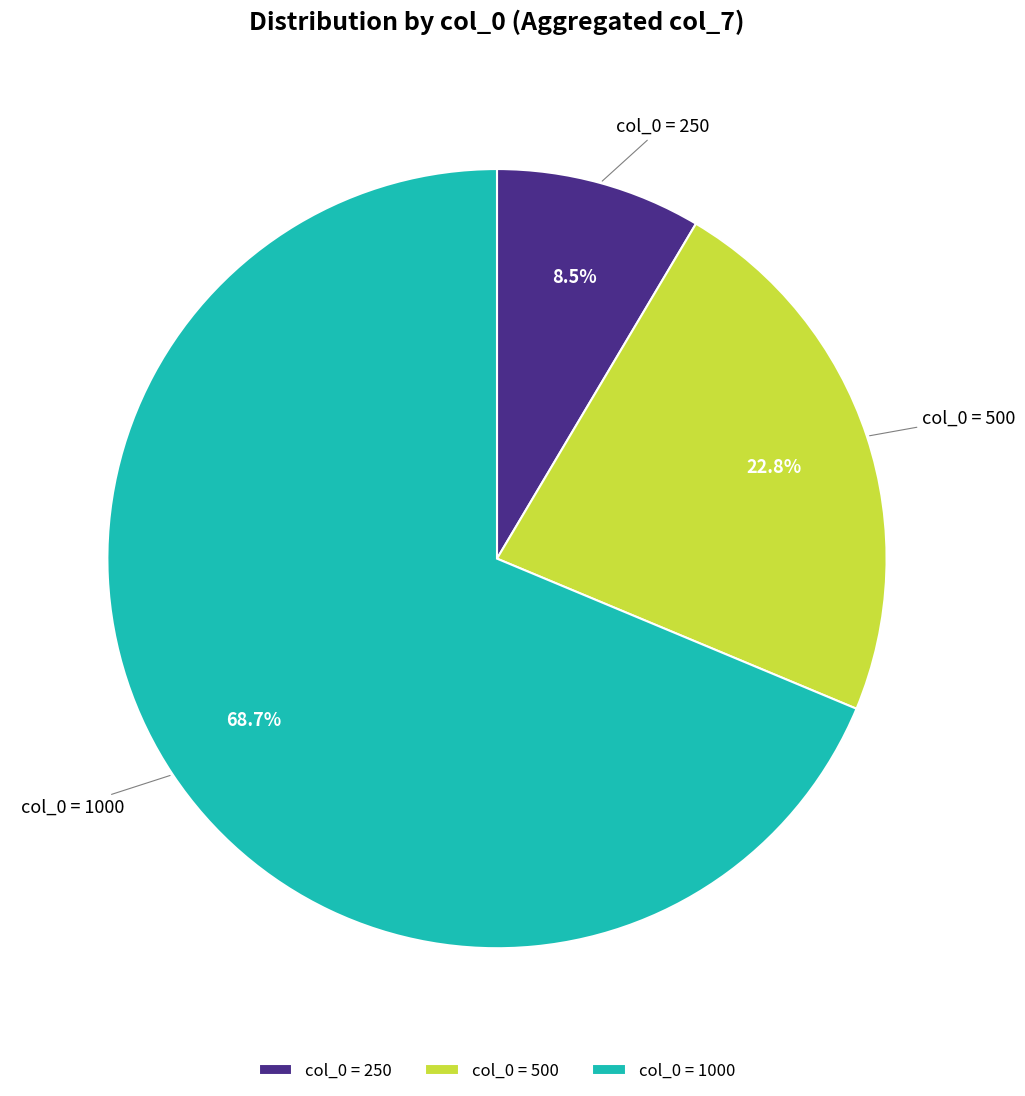

Combined, what portion of the pie is col_0 = 500 and col_0 = 1000?

91.5%